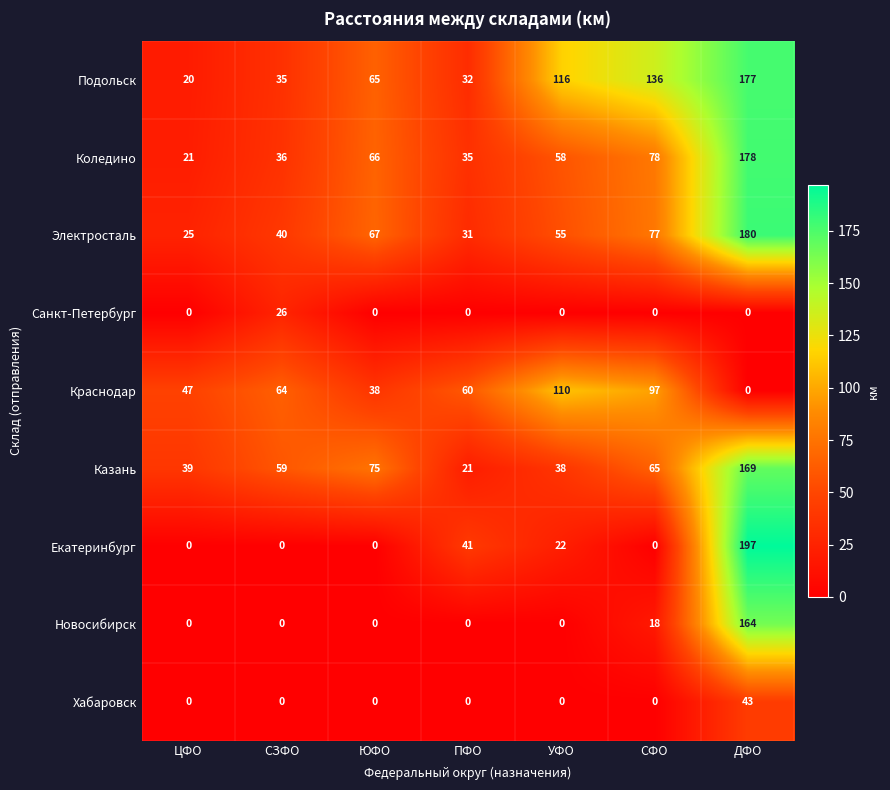

What is the greatest value displayed?

197